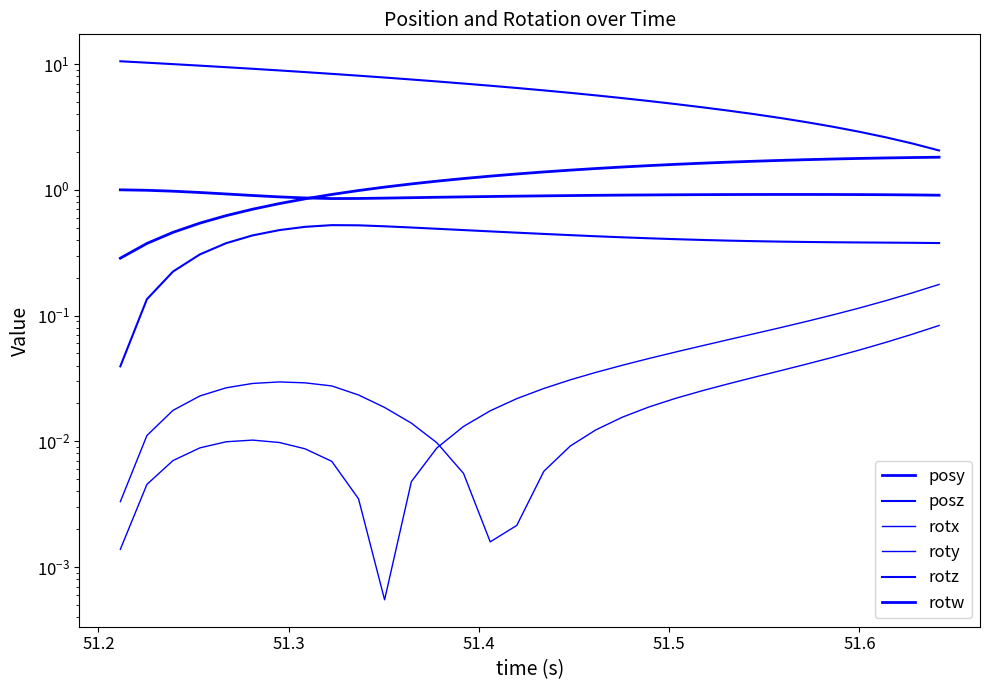

True or false: rotz has more than 1 points higher than both neighbors.

False